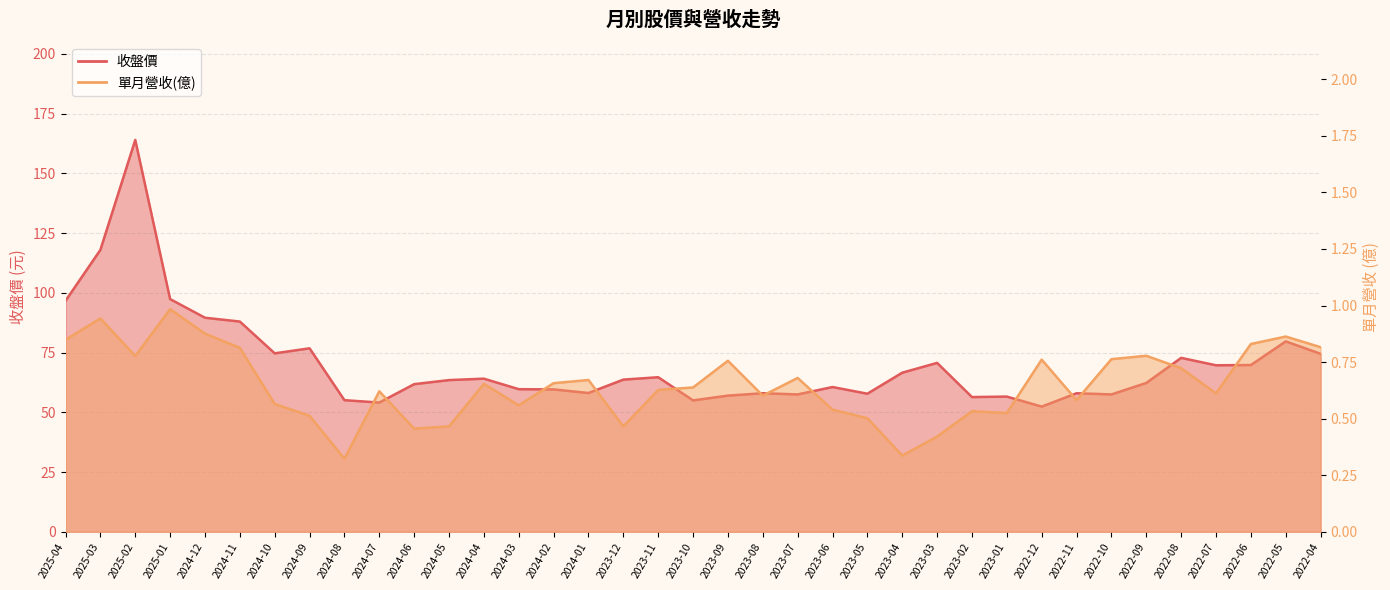

Is the value of 收盤價 at 2022-09 greater than the value of 單月營收(億) at 2023-02?

Yes